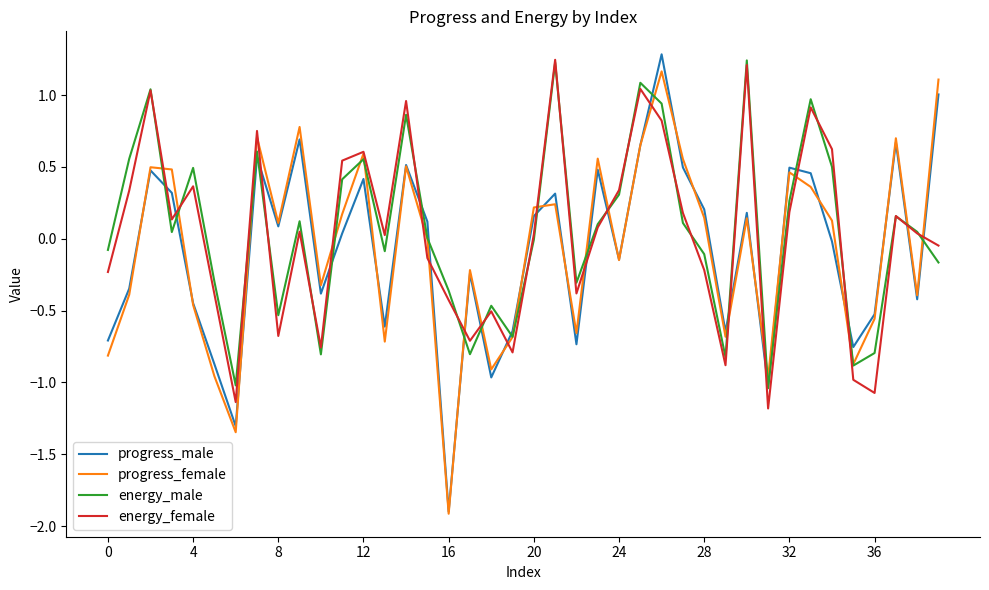

How many series are shown in this chart?

4